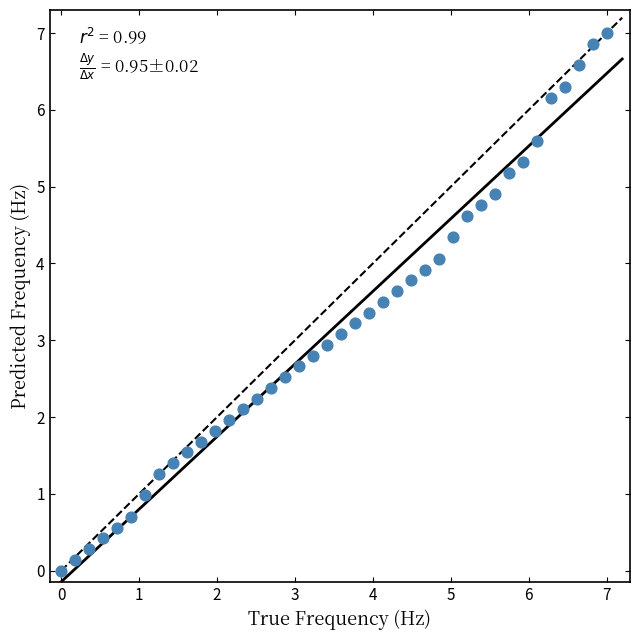

What is the range of Y values (max minus min)?

7.0